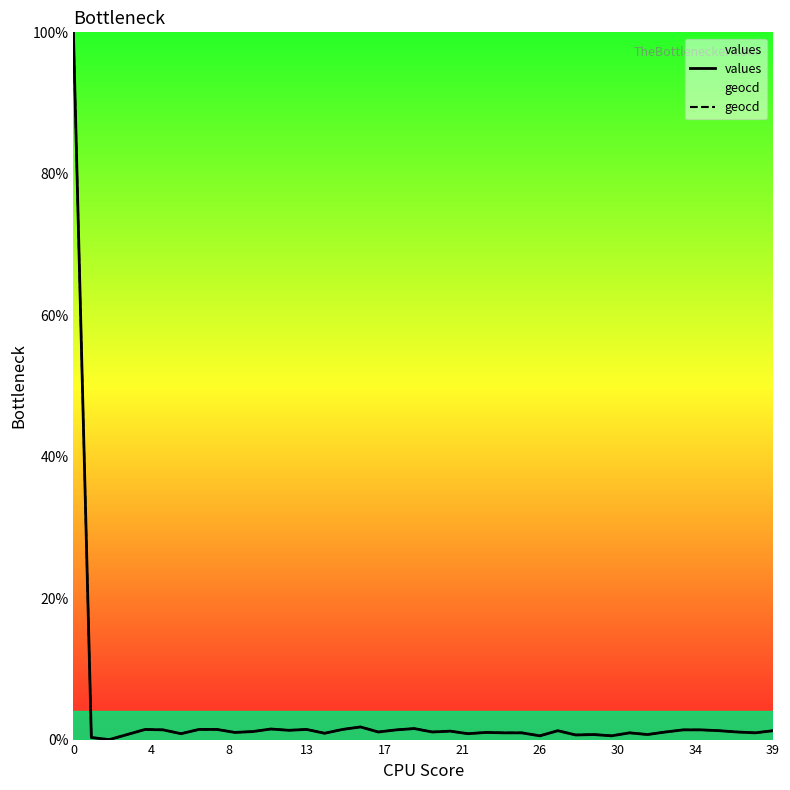

What is the maximum value shown in the chart?

100.0